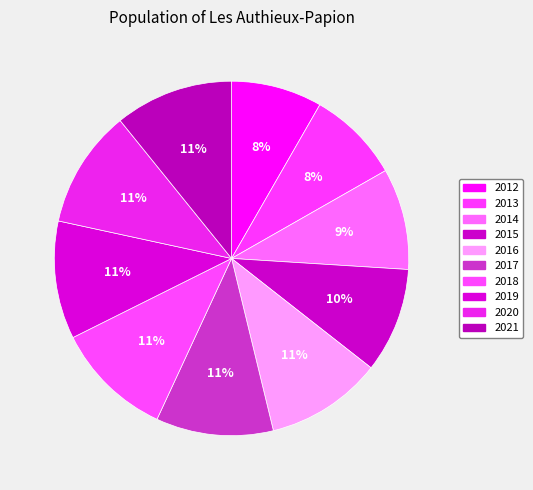

To the nearest percent, what portion does 2017 represent?

11%